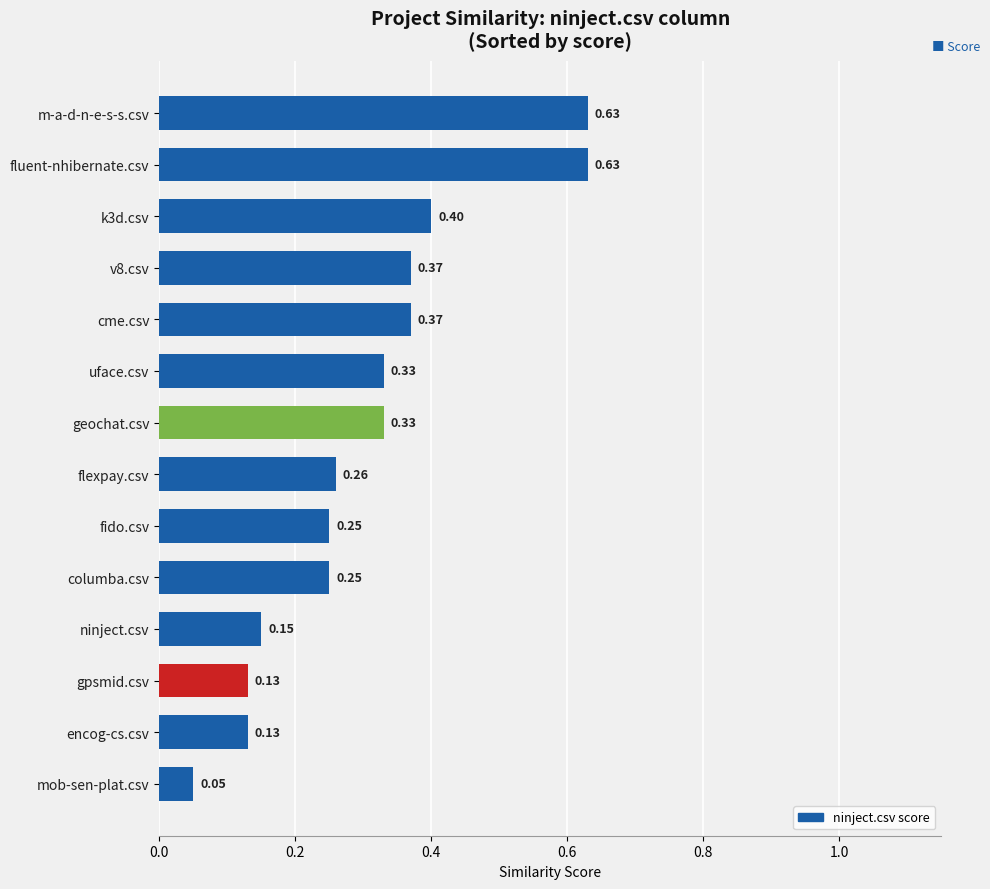

What is the change in value from fido.csv to cme.csv?

+0.1